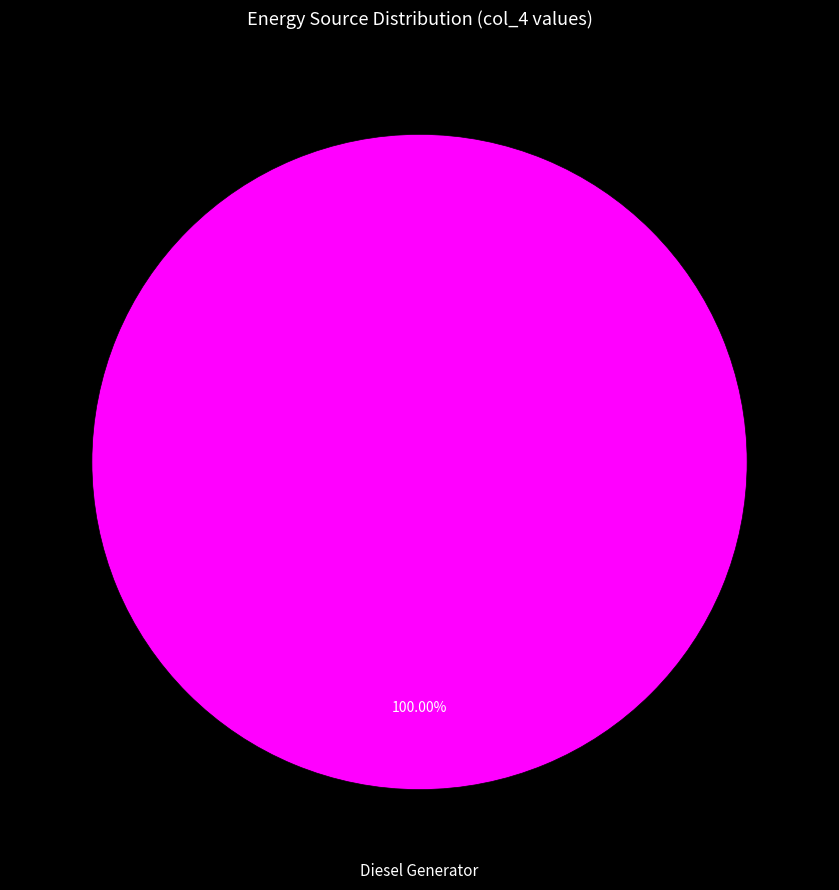

Is there a majority slice in this chart?

Yes